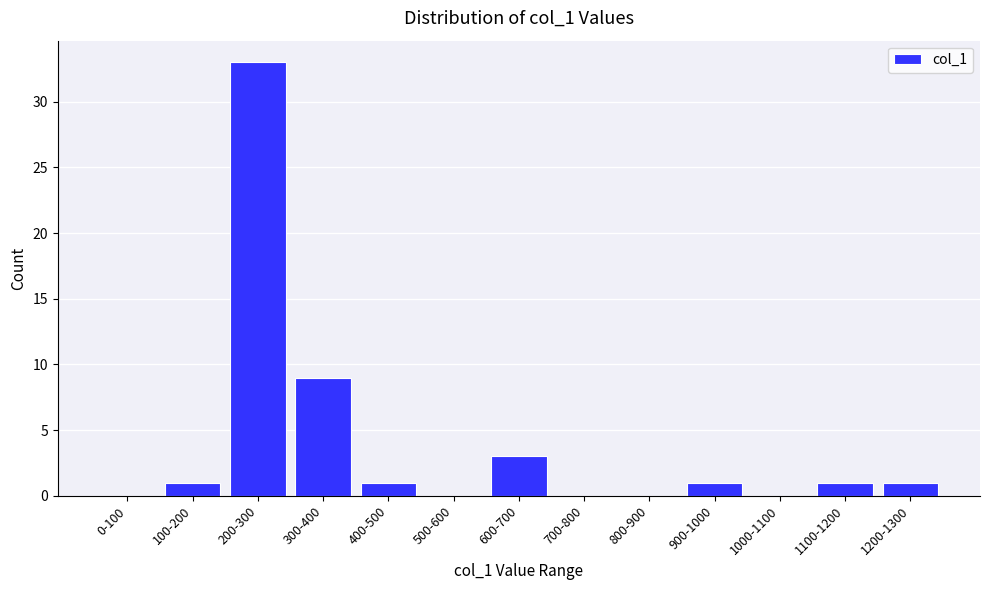

Reading left to right, extract all data points from this chart.

0-100=0	100-200=1	200-300=33	300-400=9	400-500=1	500-600=0	600-700=3	700-800=0	800-900=0	900-1000=1	1000-1100=0	1100-1200=1	1200-1300=1